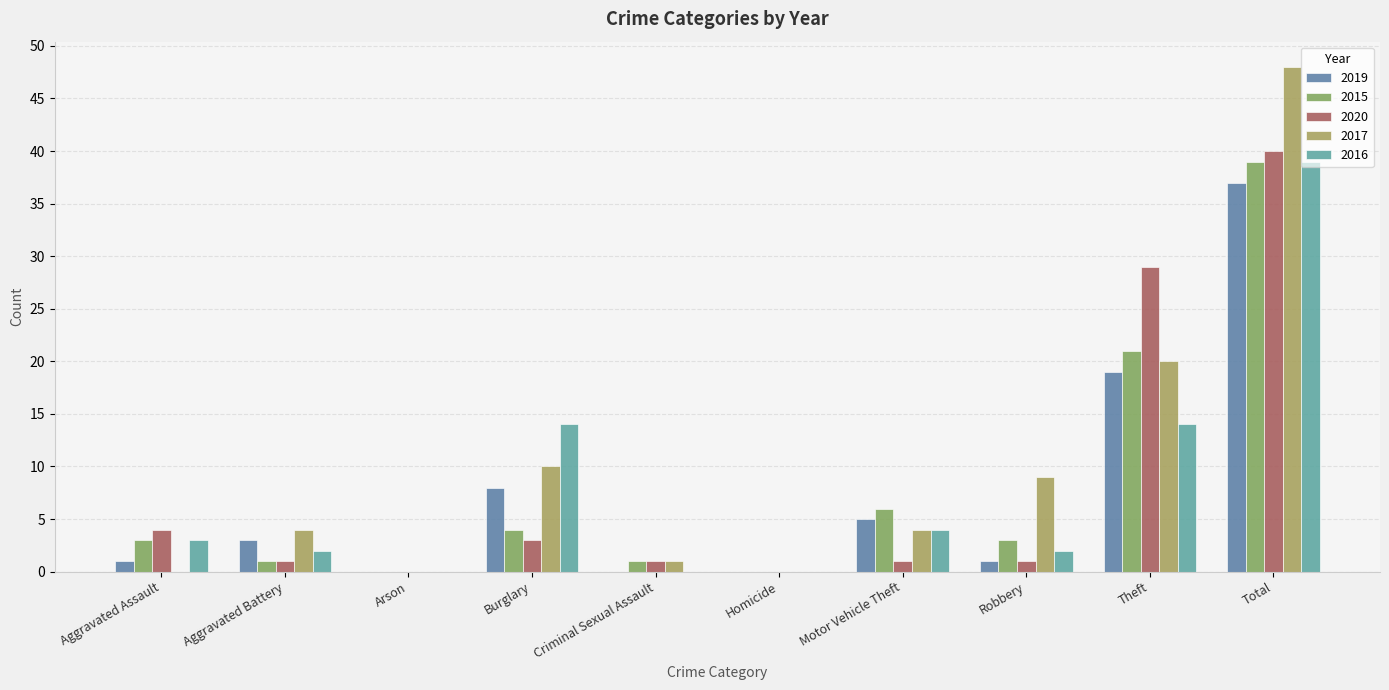

Which series has the widest spread of values?

2017